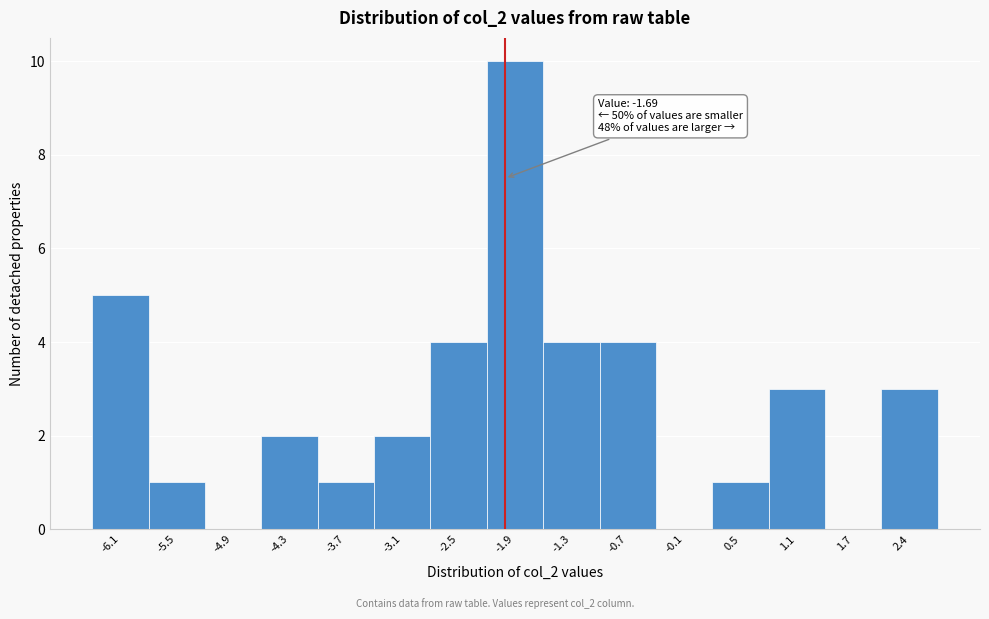

Is it true that the value at -3.1 is 3?

False